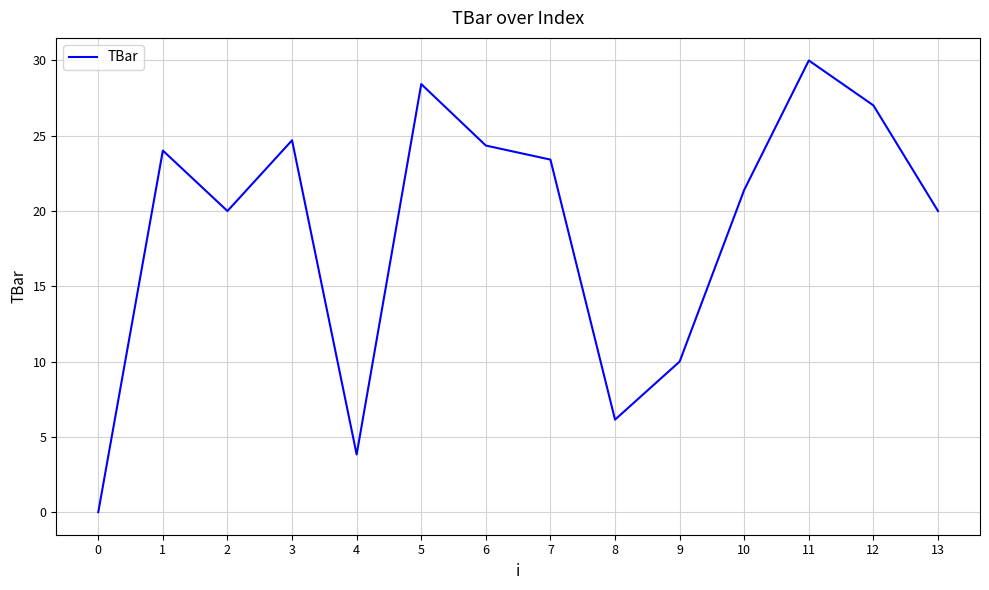

What is the approximate value at 9?

10.0